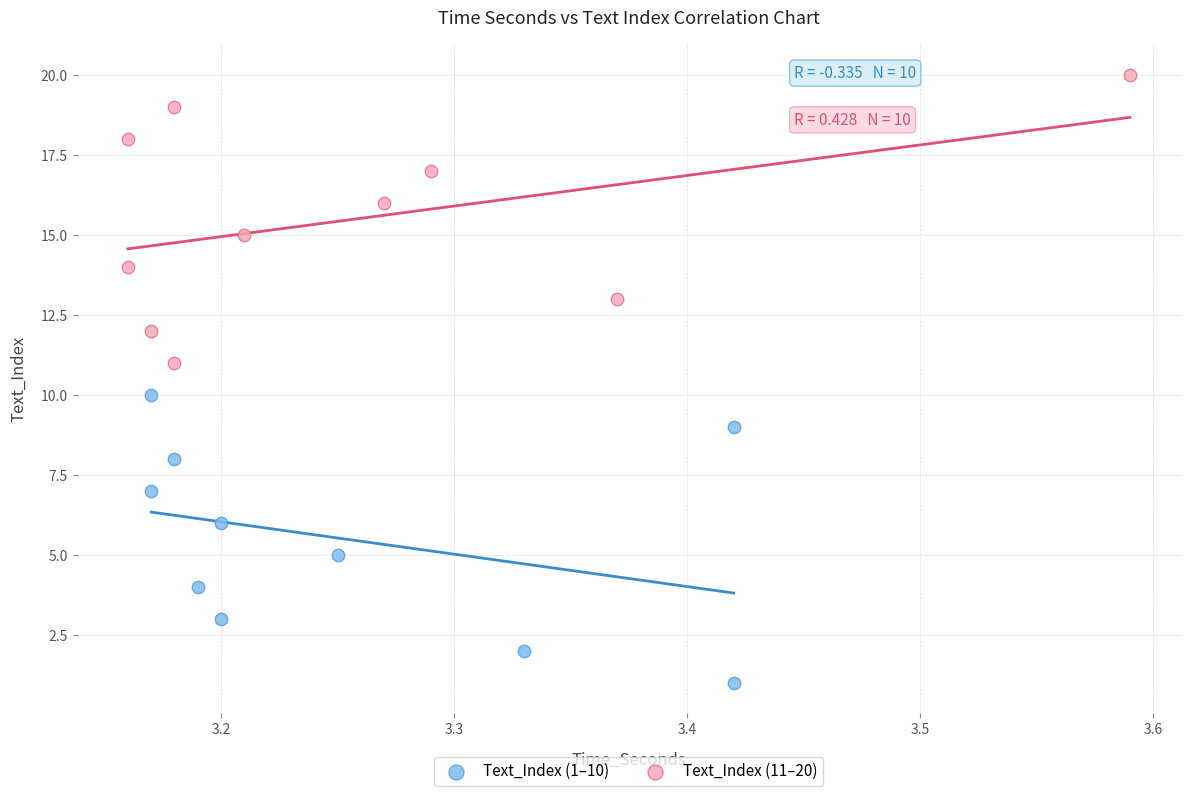

Which series reaches the minimum Y coordinate?

Text_Index (1–10)